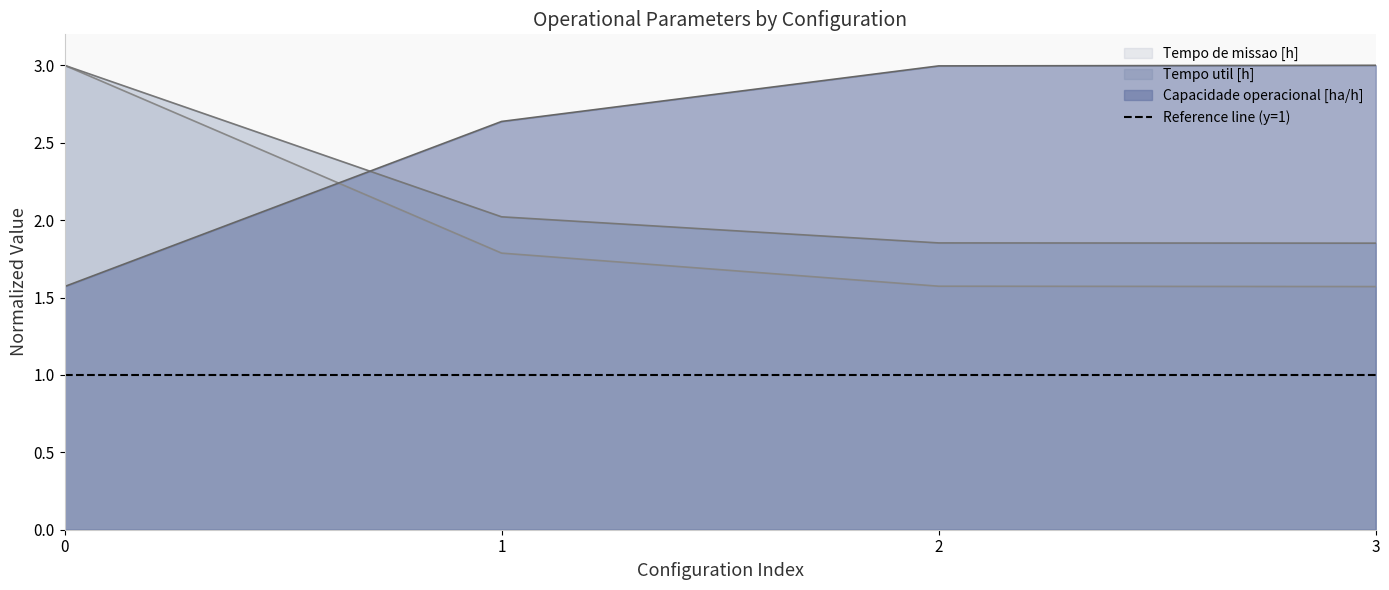

True or false: Tempo de missao [h] and Capacidade operacional [ha/h] cross at least once.

True